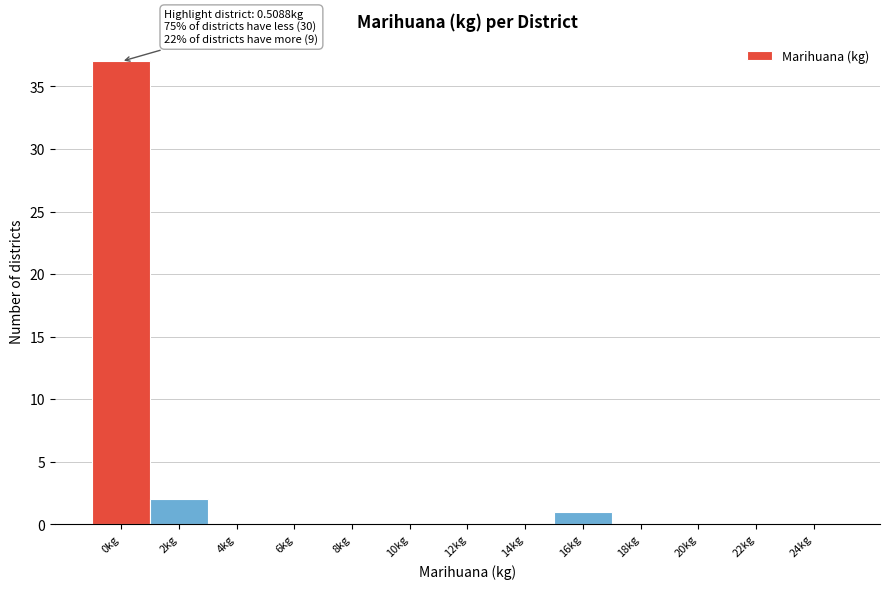

Reading left to right, transcribe all the data shown in this chart.

0kg=37	2kg=2	4kg=0	6kg=0	8kg=0	10kg=0	12kg=0	14kg=0	16kg=1	18kg=0	20kg=0	22kg=0	24kg=0